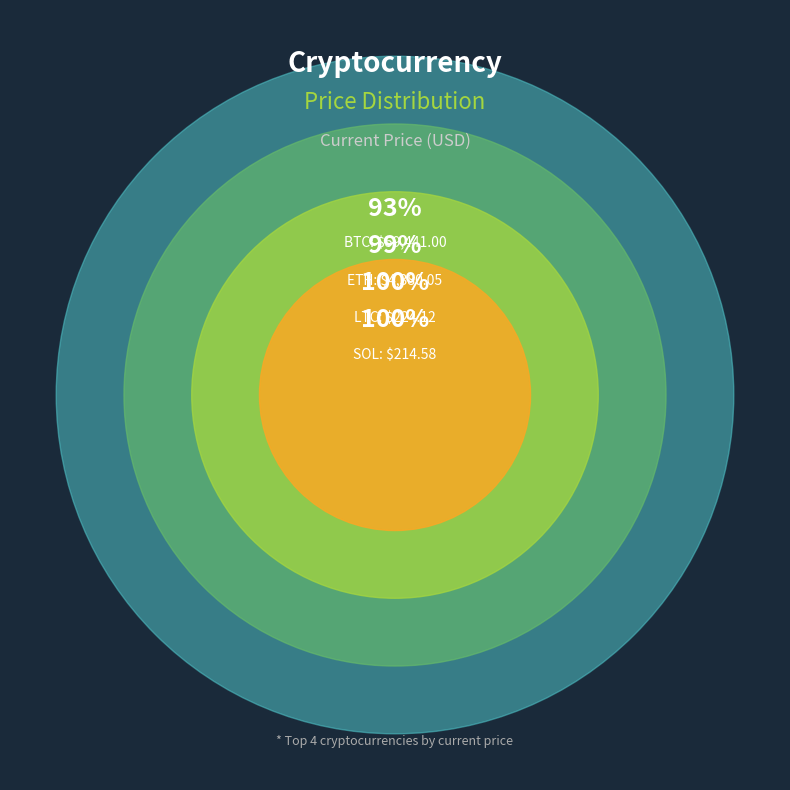

The LTC slice represents 14% of the pie. True or false?

False